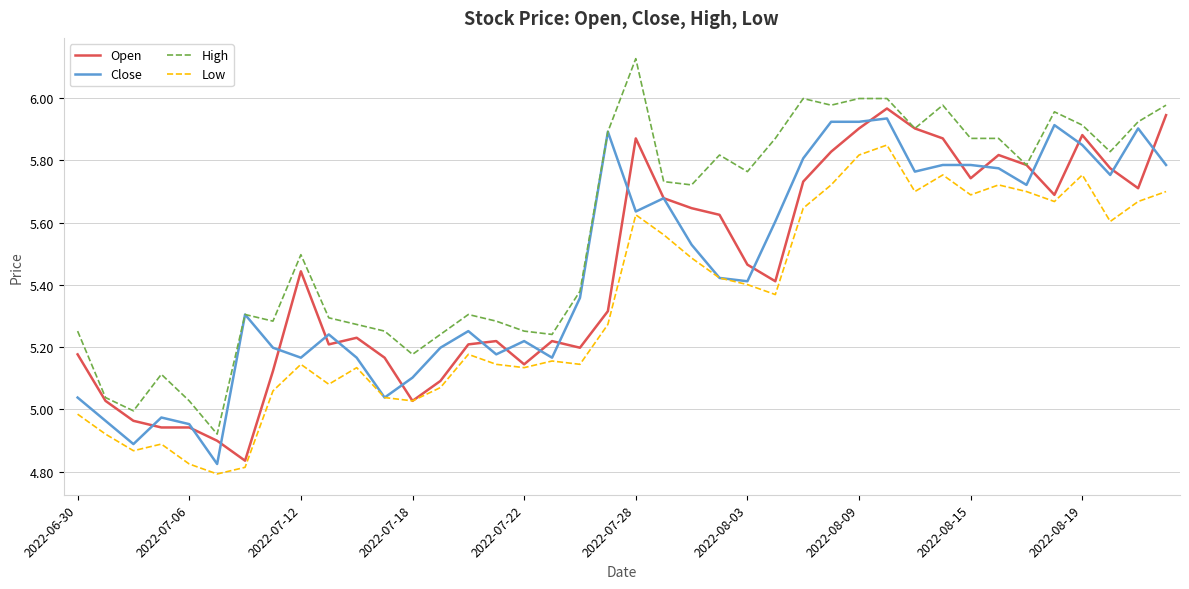

Which series has the largest total across all categories?

High